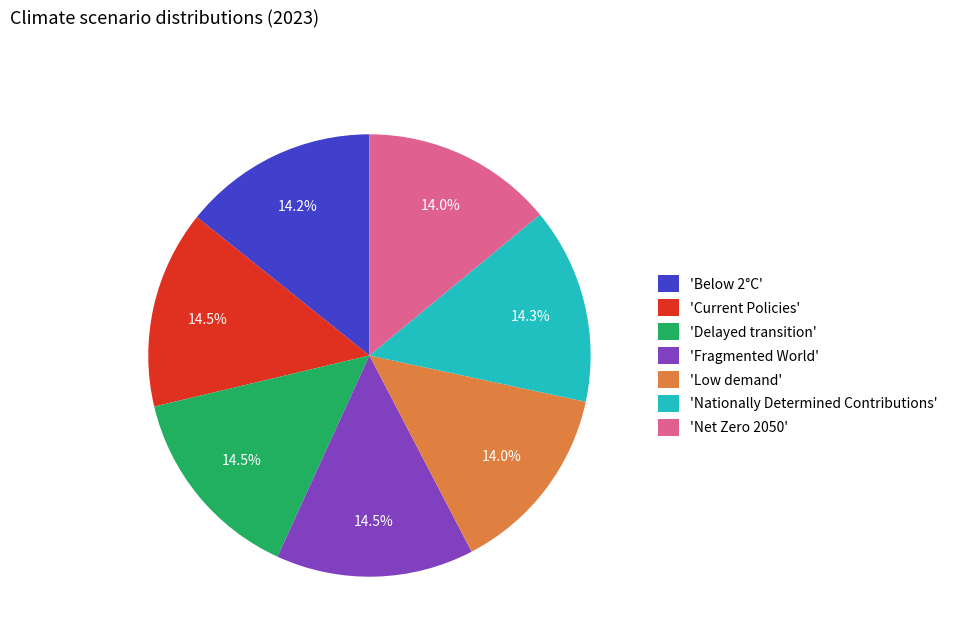

Count the number of slices in the pie.

7